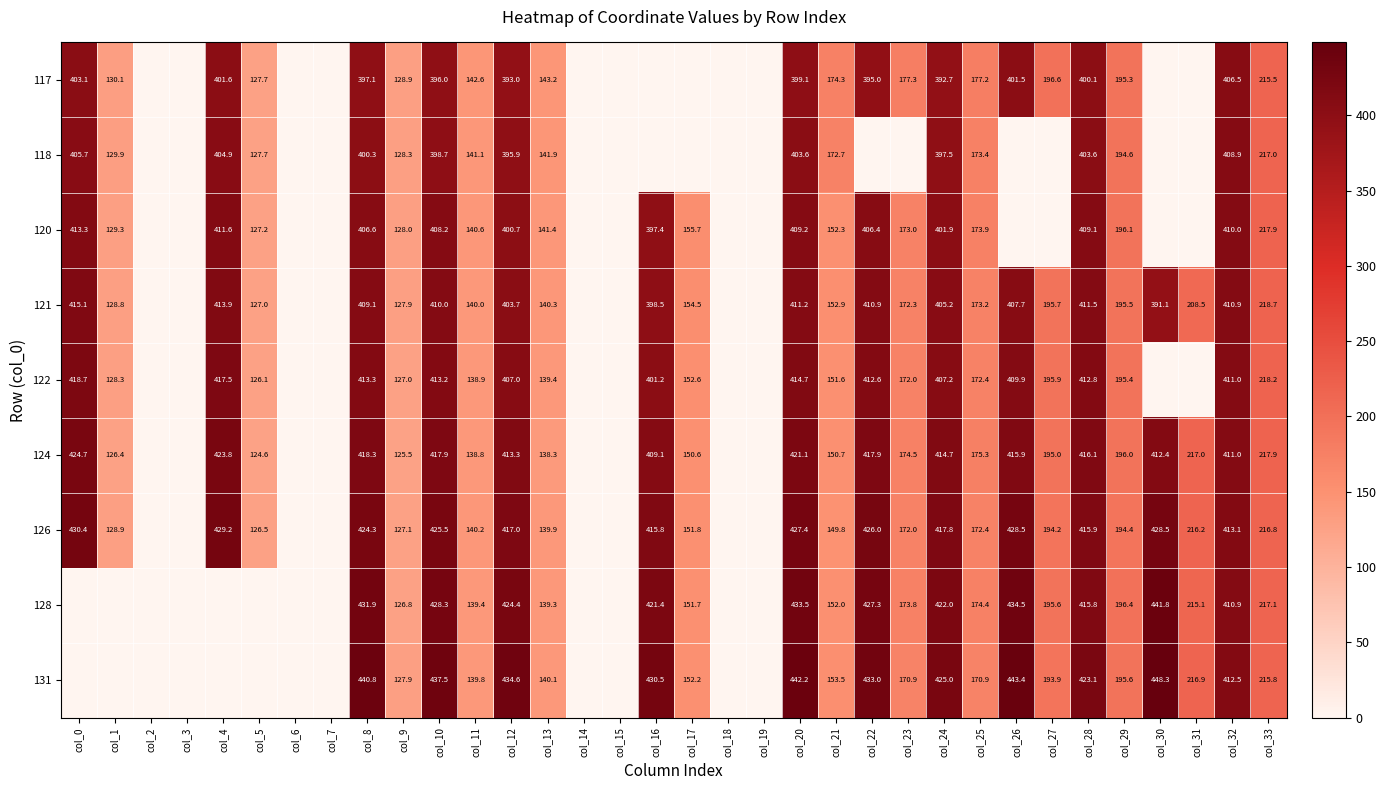

What is the total value across all series at col_10?

3735.3